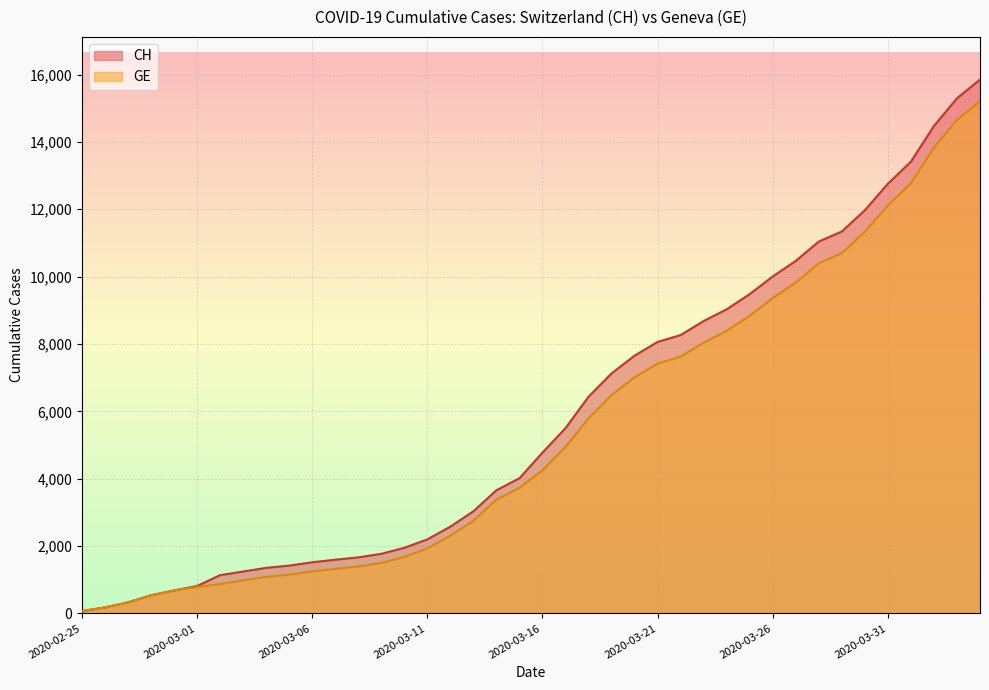

What is the average value of the CH series?

5834